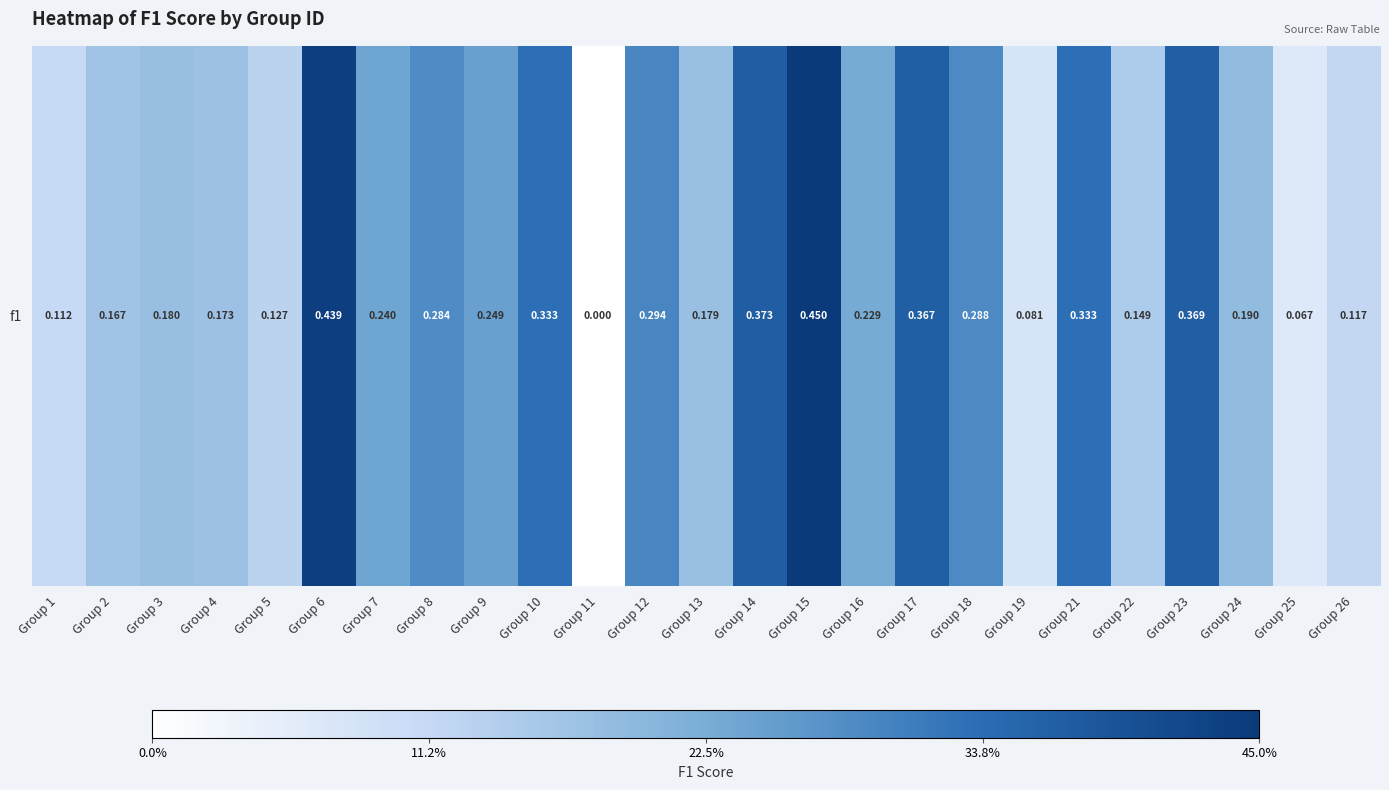

Rank the categories by value from lowest to highest.

Group 11, Group 25, Group 19, Group 1, Group 26, Group 5, Group 22, Group 2, Group 4, Group 13, Group 3, Group 24, Group 16, Group 7, Group 9, Group 8, Group 18, Group 12, Group 10, Group 21, Group 17, Group 23, Group 14, Group 6, Group 15